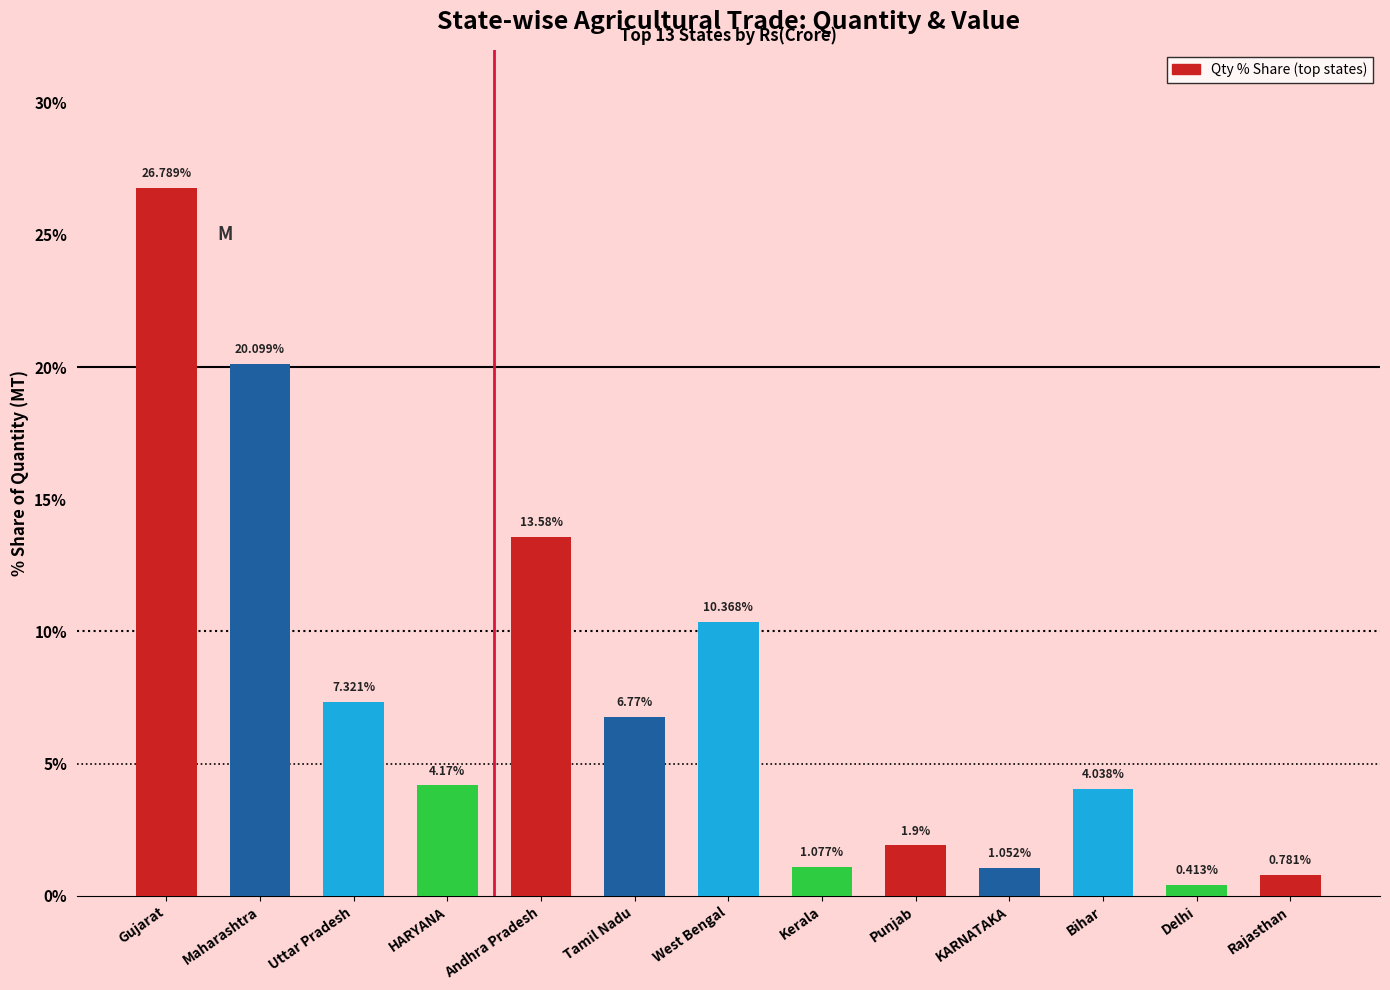

Which label corresponds to the smallest value in the chart?

Delhi